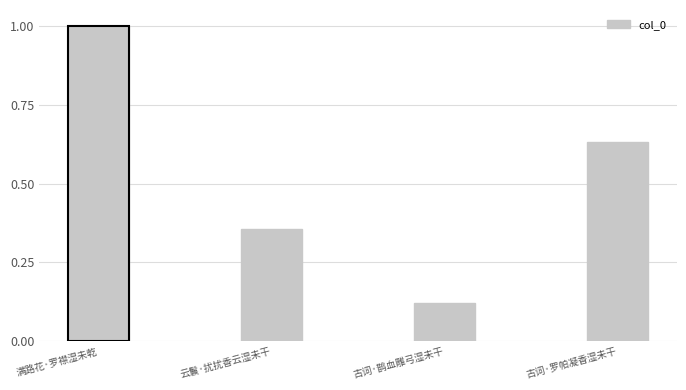

At which category does the chart reach its peak across all series?

满路花·罗襟湿未乾